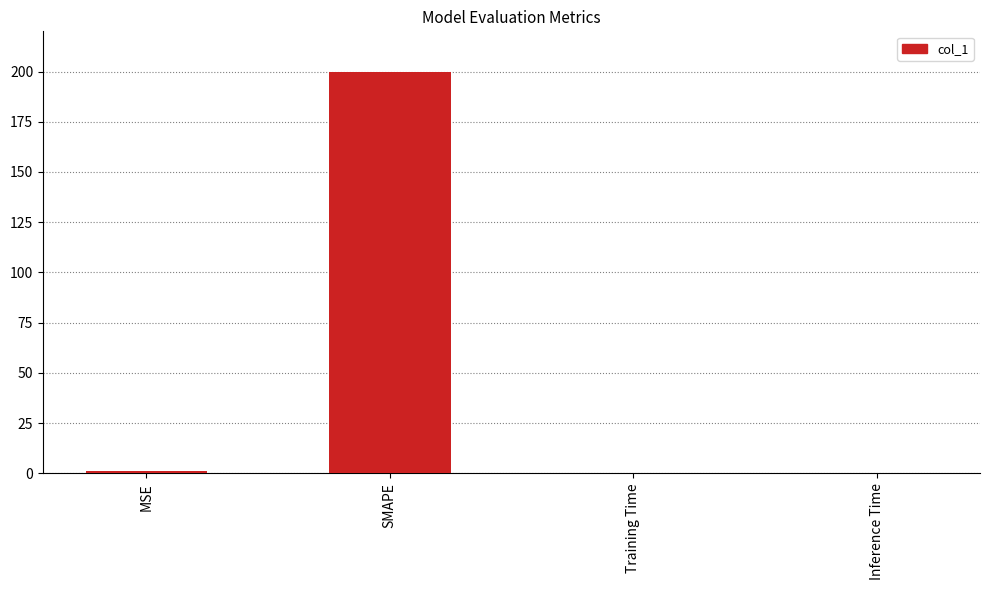

The chart shows a value of 64.3 at SMAPE. True or false?

False